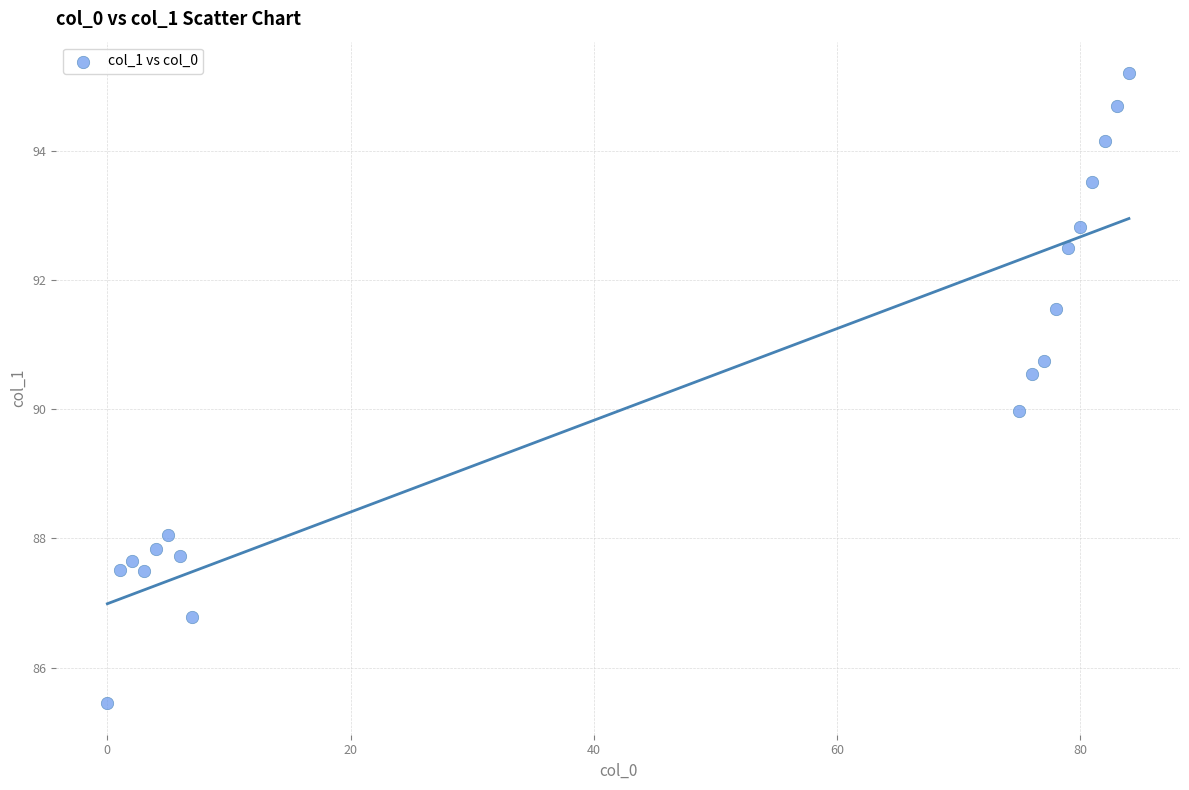

What is the range of Y values (max minus min)?

9.7